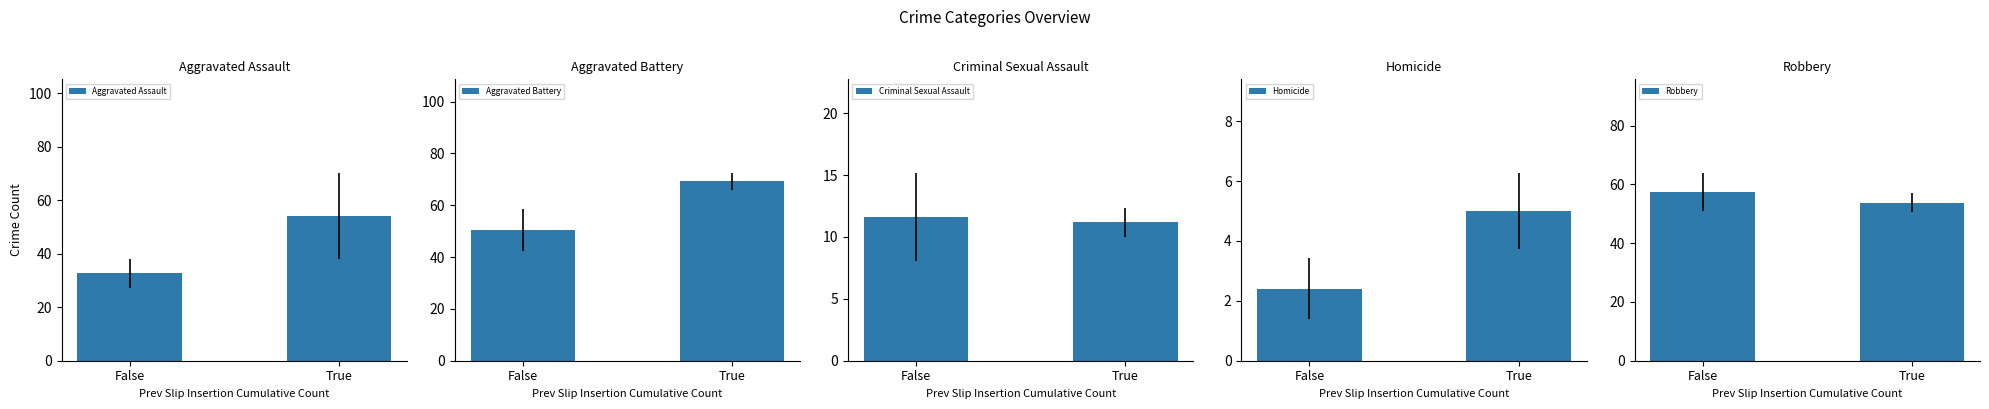

What is the smallest value displayed?

2.4